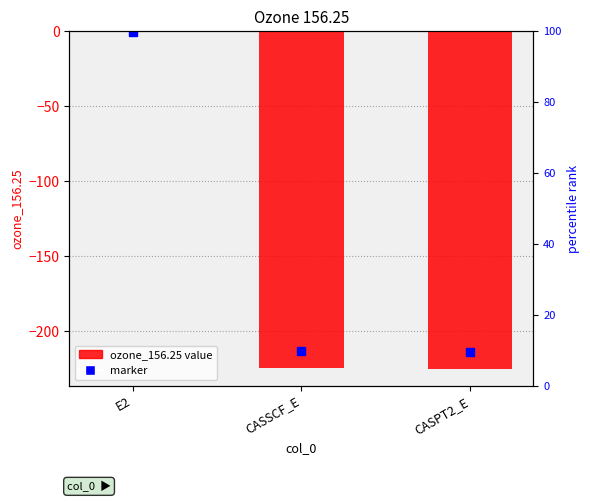

List the labels in order of value, largest first.

E2, CASSCF_E, CASPT2_E